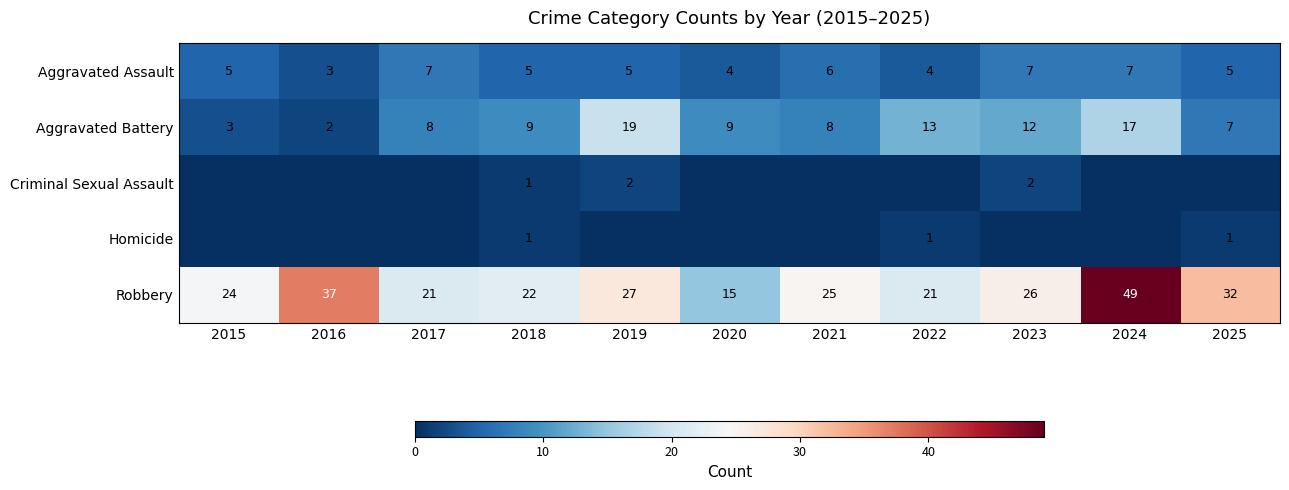

What is the maximum value shown in the chart?

49